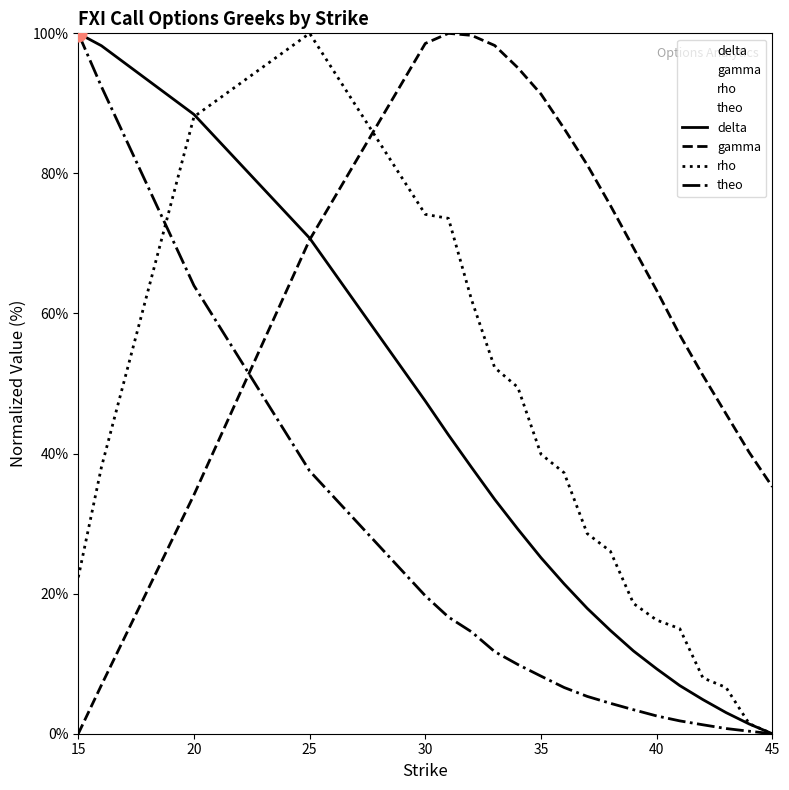

Between which two adjacent categories do gamma and theo first intersect?

20 and 25